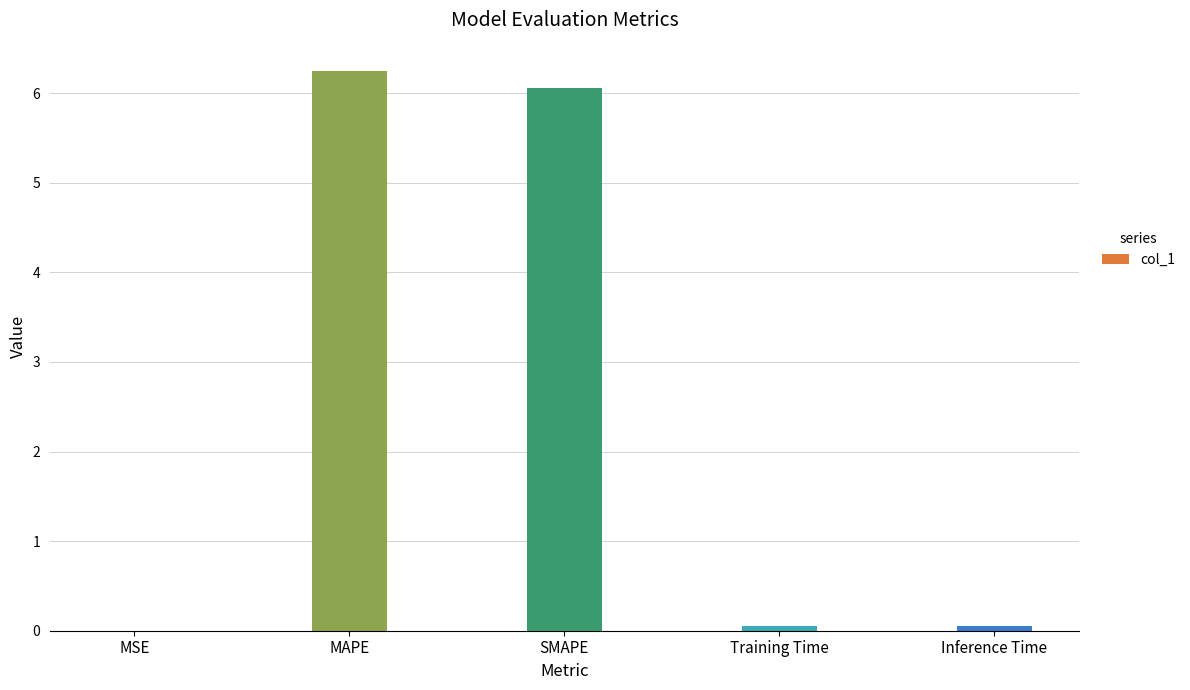

Between Training Time and SMAPE, which is larger?

SMAPE